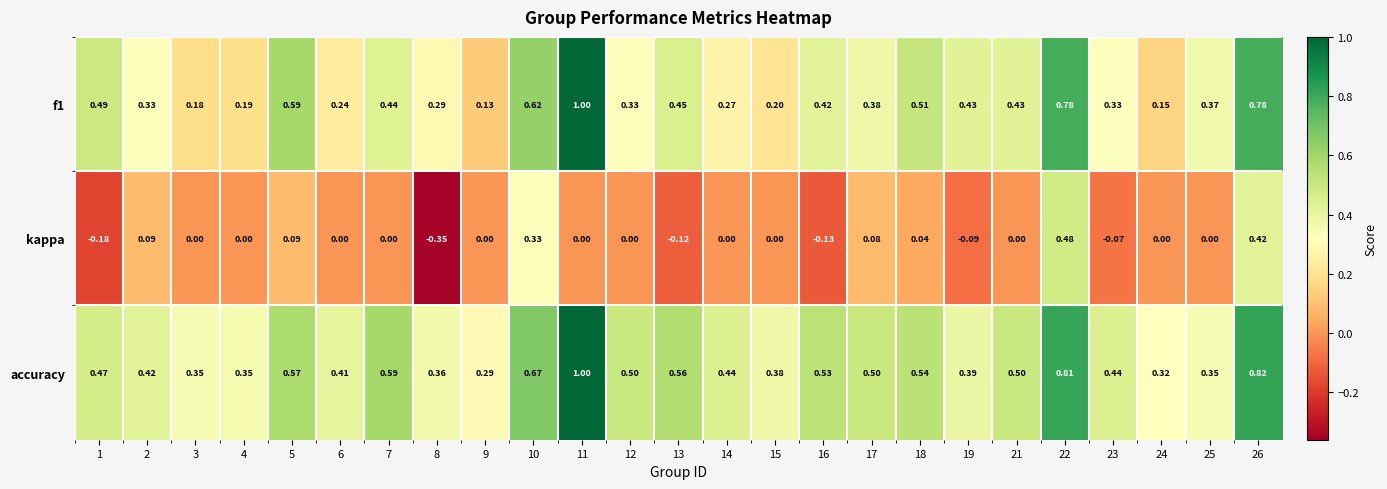

Which series has the largest total across all categories?

accuracy